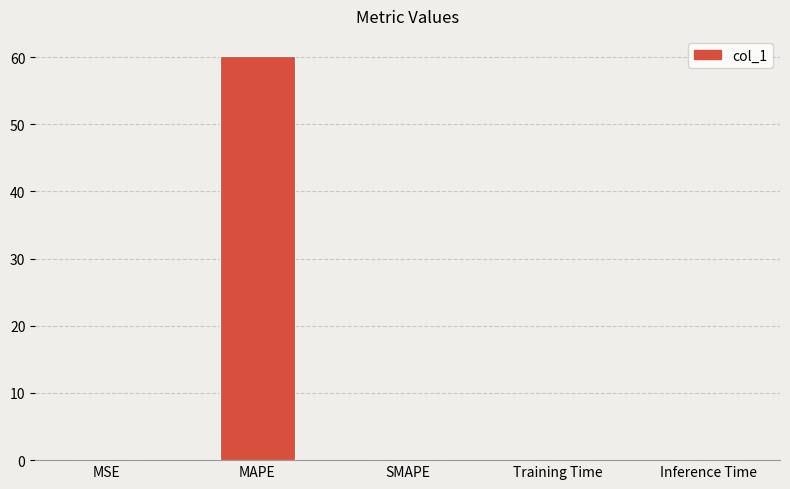

What is the greatest value displayed?

60.1